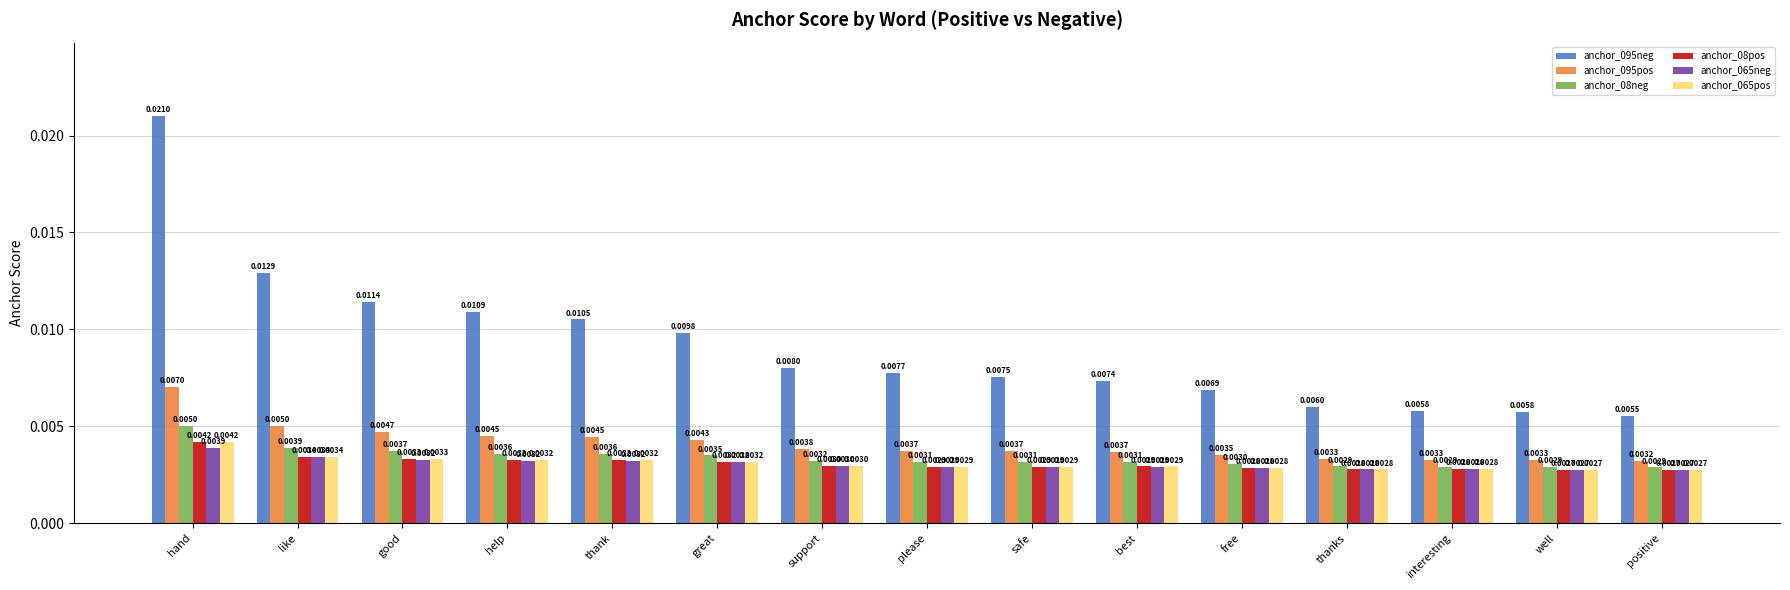

Which series has the largest range (max minus min)?

anchor_095neg